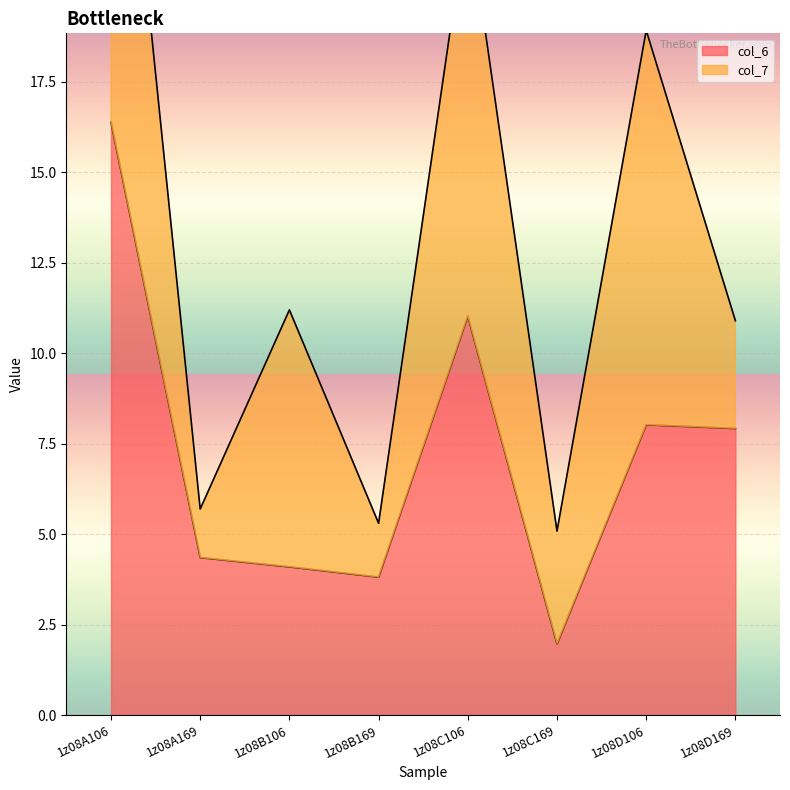

List the labels in order of value, largest first.

1z08A106, 1z08C106, 1z08D106, 1z08D169, 1z08A169, 1z08B106, 1z08B169, 1z08C169